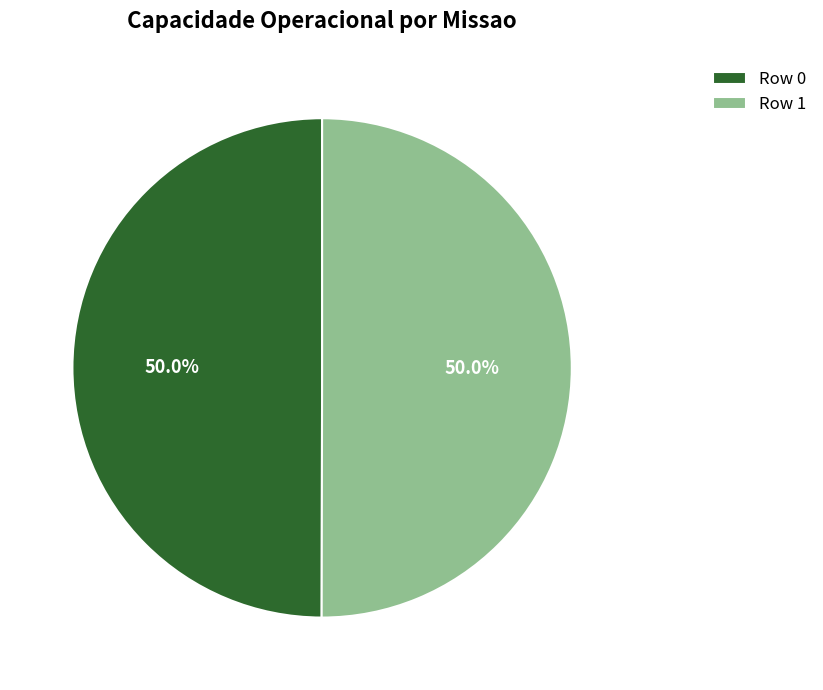

Approximately how many times larger is the value at Row 1 compared to Row 0?

1.0